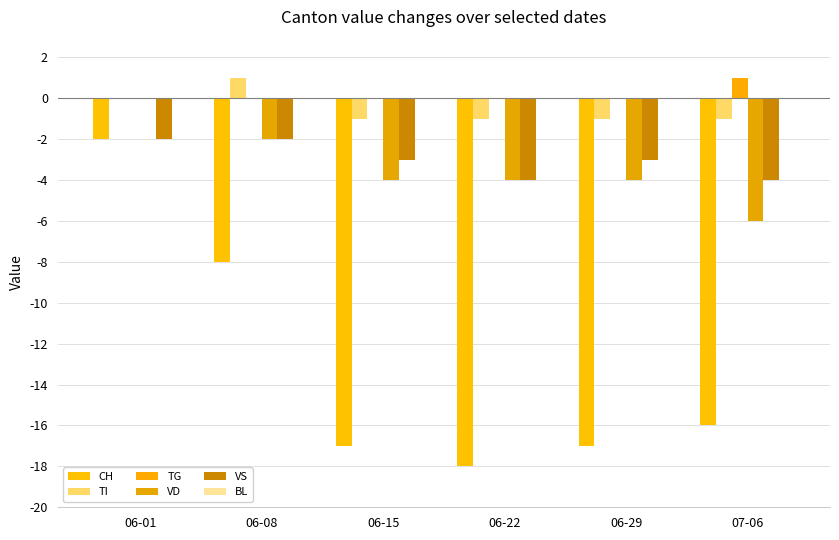

Reading left to right, list all the values displayed in this chart.

CH: 06-01=-2	06-08=-8	06-15=-17	06-22=-18	06-29=-17	07-06=-16
TI: 06-01=0	06-08=1	06-15=-1	06-22=-1	06-29=-1	07-06=-1
TG: 06-01=0	06-08=0	06-15=0	06-22=0	06-29=0	07-06=1
VD: 06-01=0	06-08=-2	06-15=-4	06-22=-4	06-29=-4	07-06=-6
VS: 06-01=-2	06-08=-2	06-15=-3	06-22=-4	06-29=-3	07-06=-4
BL: 06-01=0	06-08=0	06-15=0	06-22=0	06-29=0	07-06=0